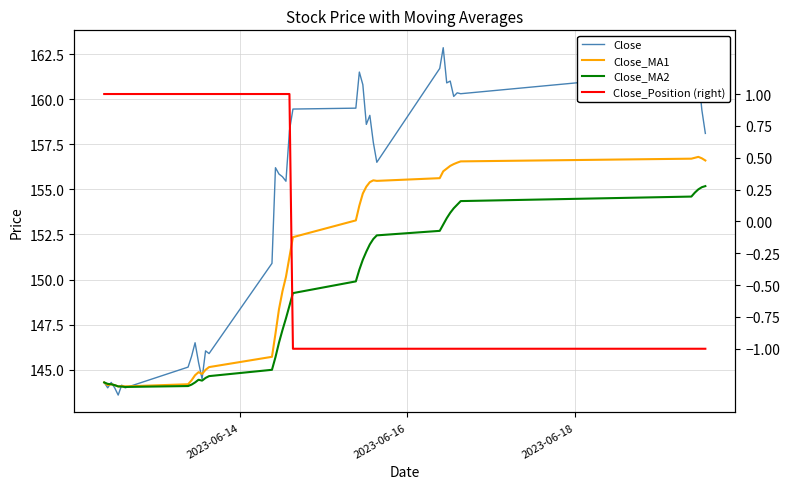

Which series has the largest range (max minus min)?

Close